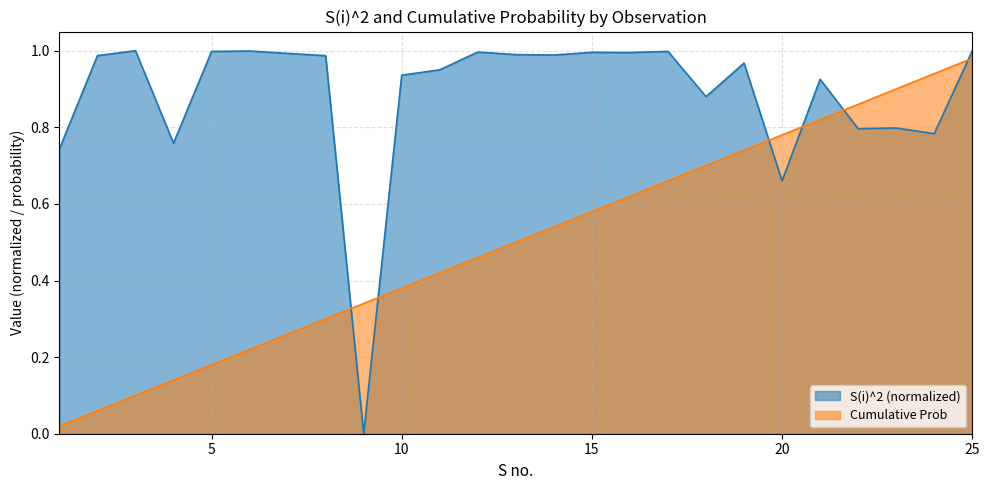

Reading left to right, list all the values displayed in this chart.

S(i)^2: 0.7	1.0	1.0	0.8	1.0	1.0	1.0	1.0	0.0	0.9	1.0	1.0	1.0	1.0	1.0	1.0	1.0	0.9	1.0	0.7	0.9	0.8	0.8	0.8	1.0
Cumulative Prob: 0.0	0.1	0.1	0.1	0.2	0.2	0.3	0.3	0.3	0.4	0.4	0.5	0.5	0.5	0.6	0.6	0.7	0.7	0.7	0.8	0.8	0.9	0.9	0.9	1.0